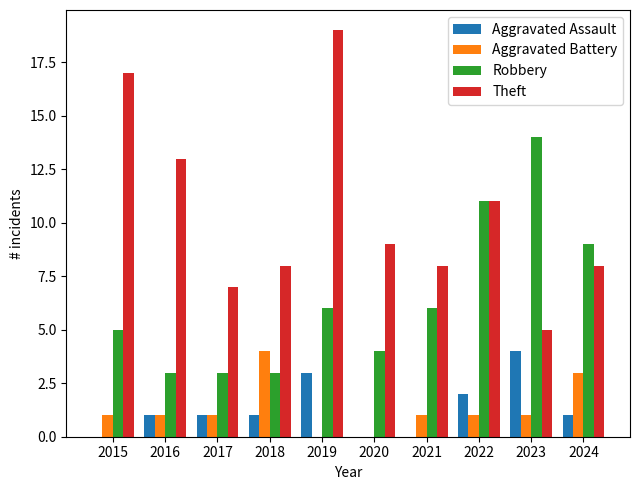

What are all the series names shown in the legend?

Aggravated Assault, Aggravated Battery, Robbery, Theft